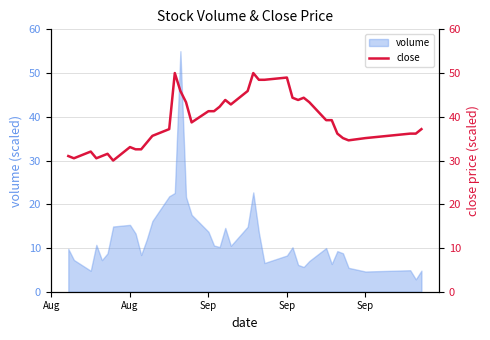

True or false: there are more than 1 points higher than both neighbors.

True